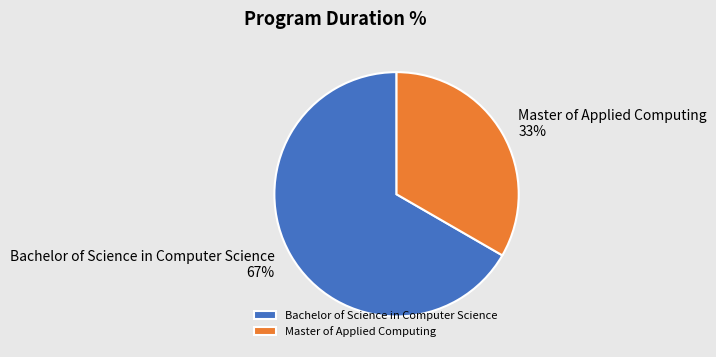

How many slices are in this pie chart?

2